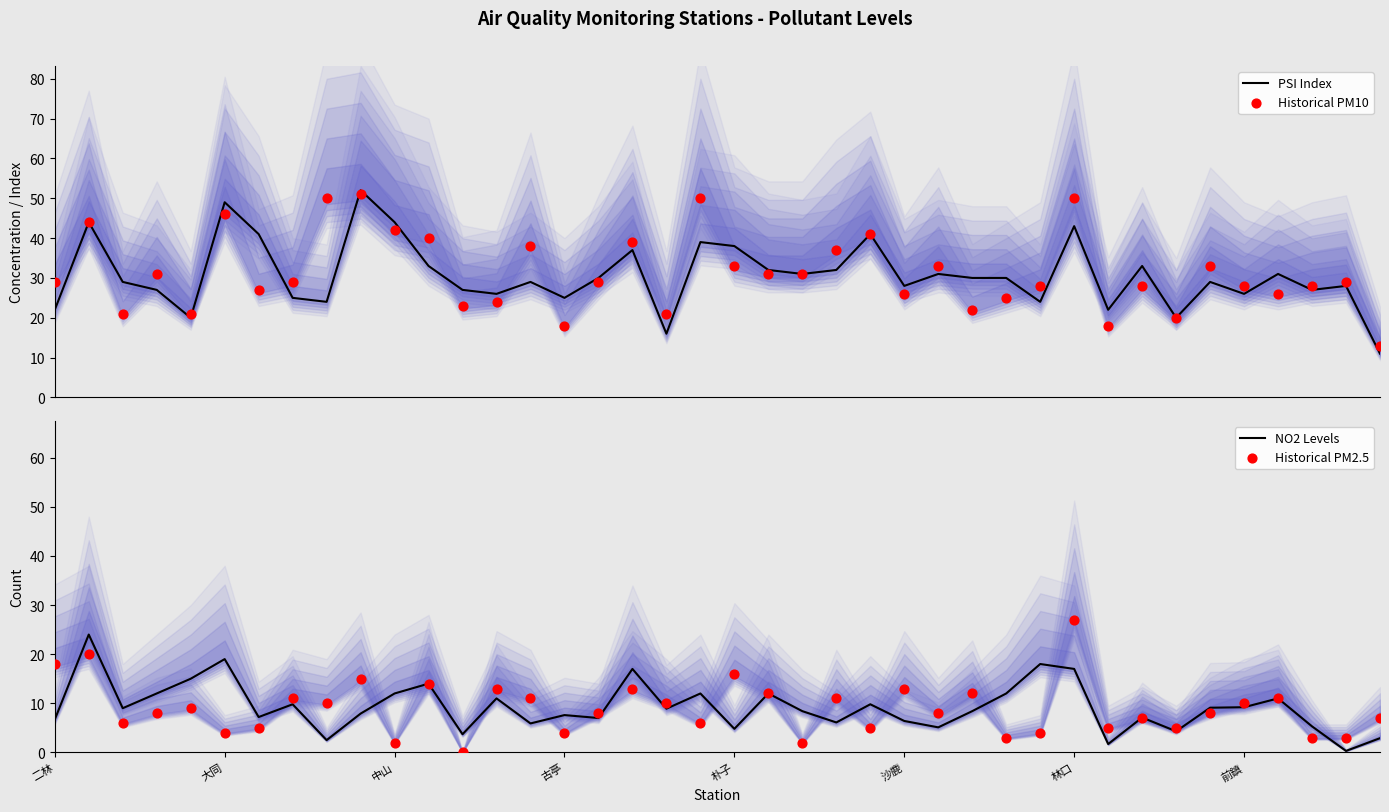

At how many categories does at least one series exceed 0?

40